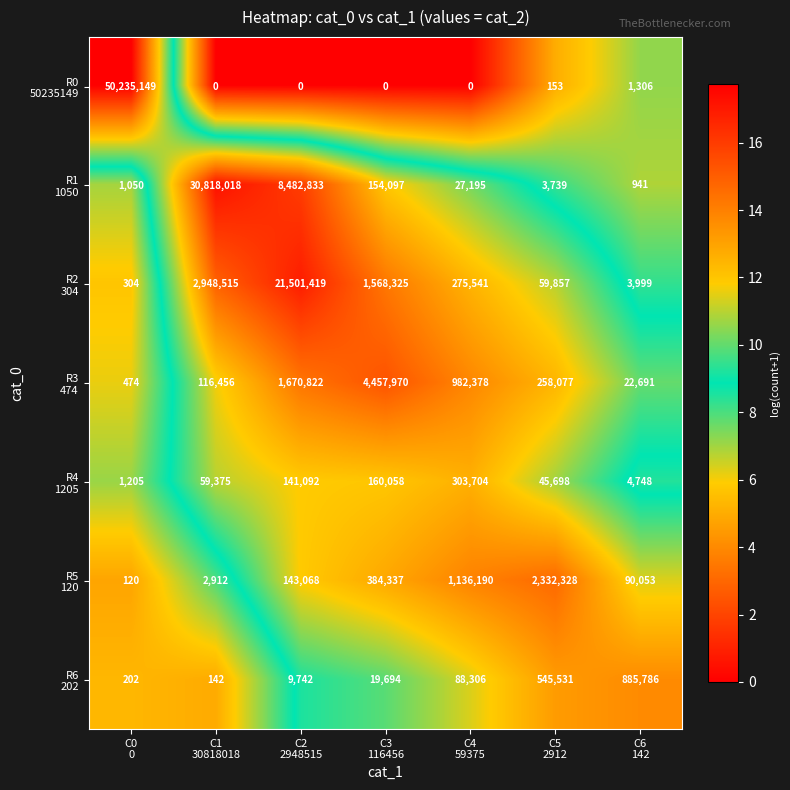

At how many categories does at least one series exceed 14811126?

3